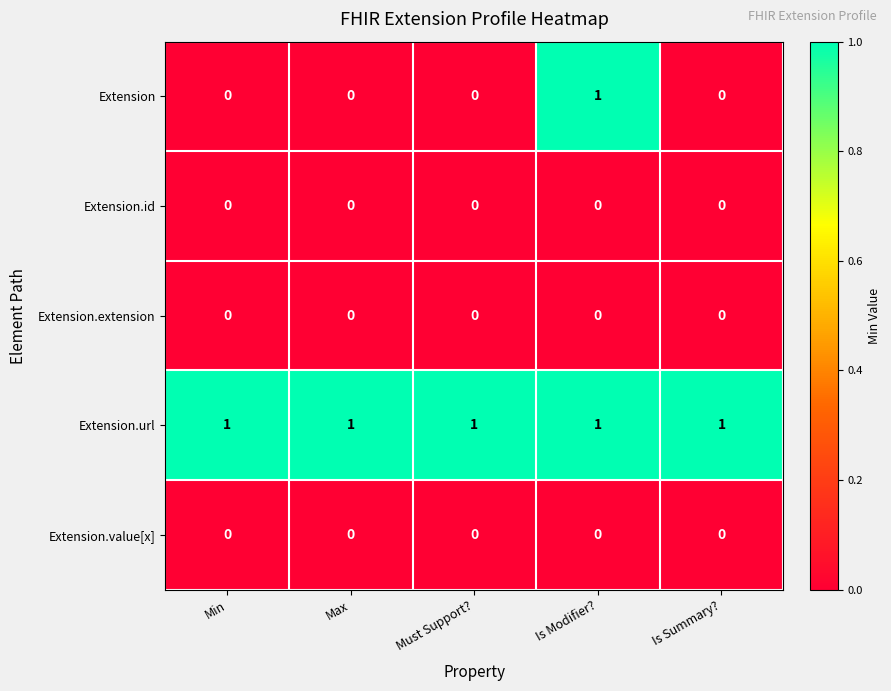

What is the difference between the highest and lowest values at Is Summary??

1